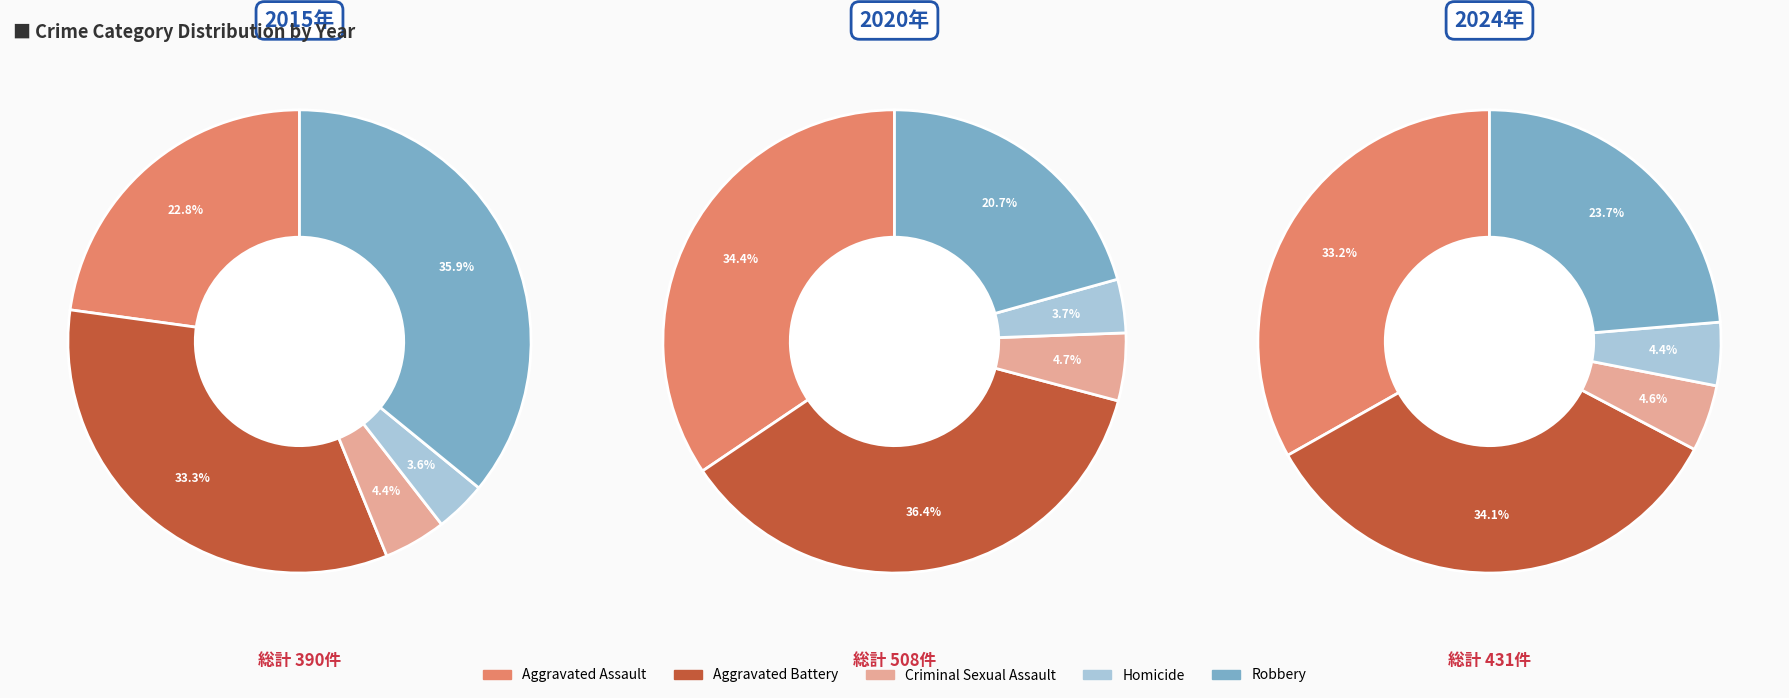

What is the smallest slice in the pie chart?

Homicide